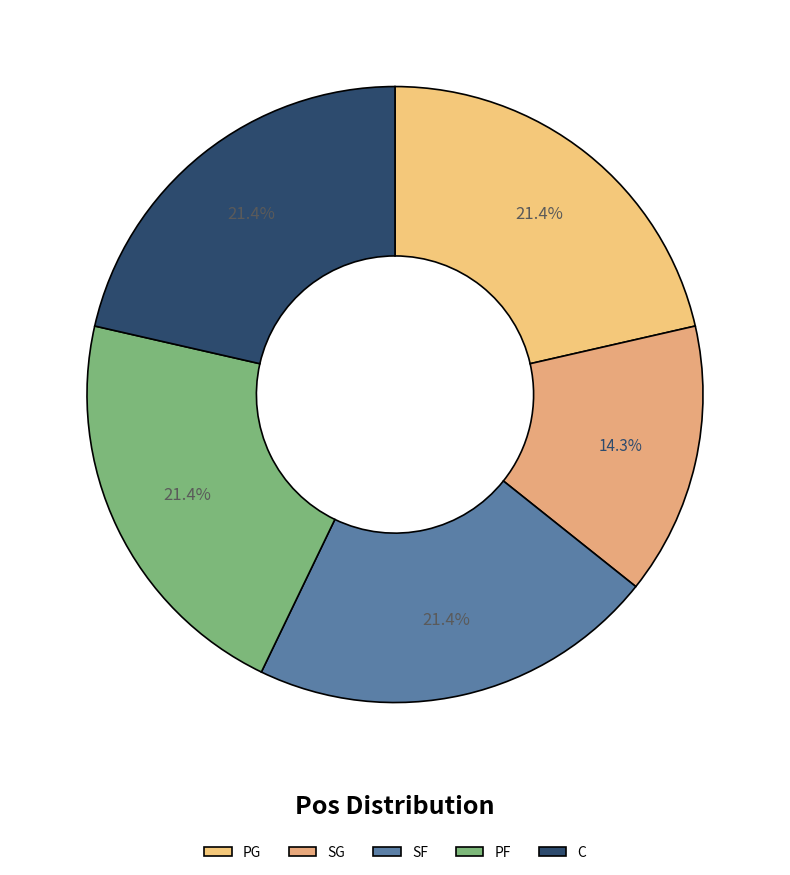

Is SG the majority of the pie?

No